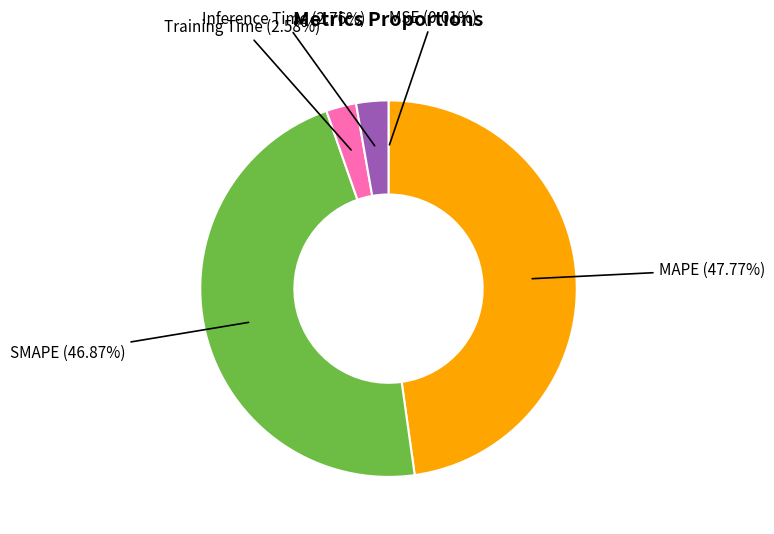

Is there a majority slice in this chart?

No